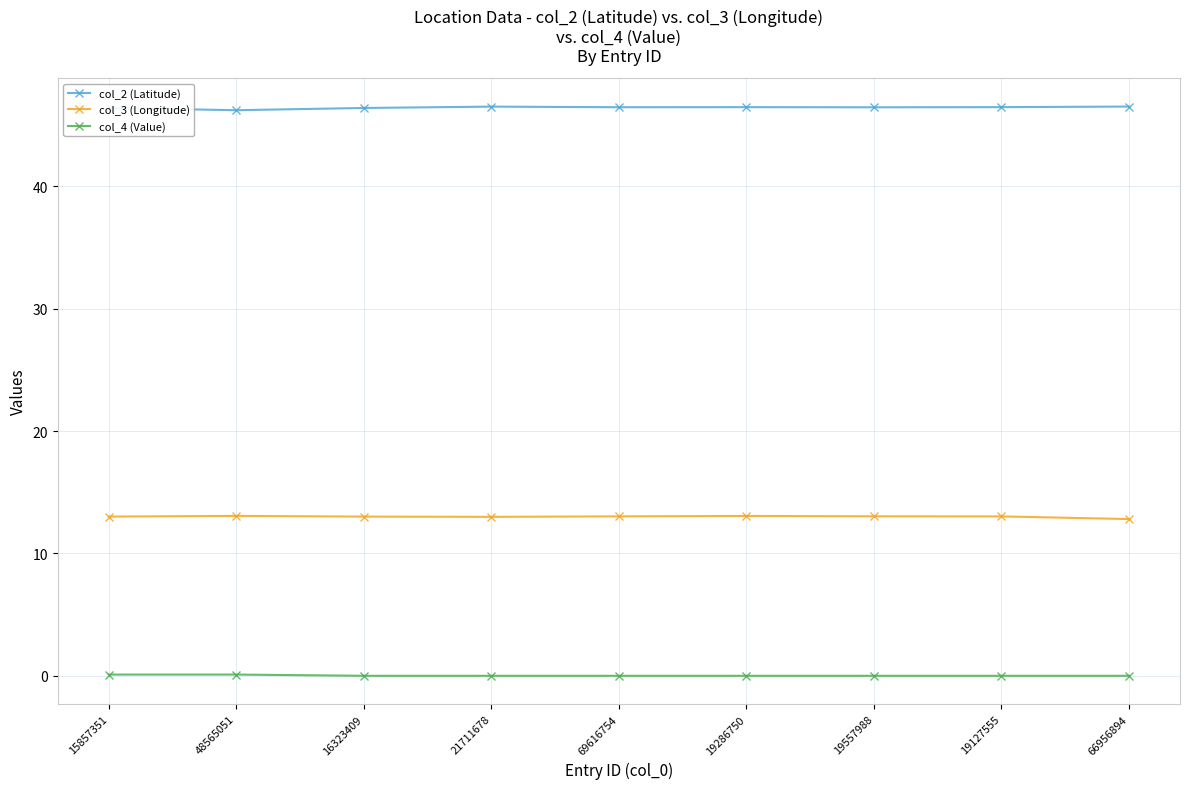

True or false: col_2 (Latitude) and col_3 (Longitude) cross at least once.

False